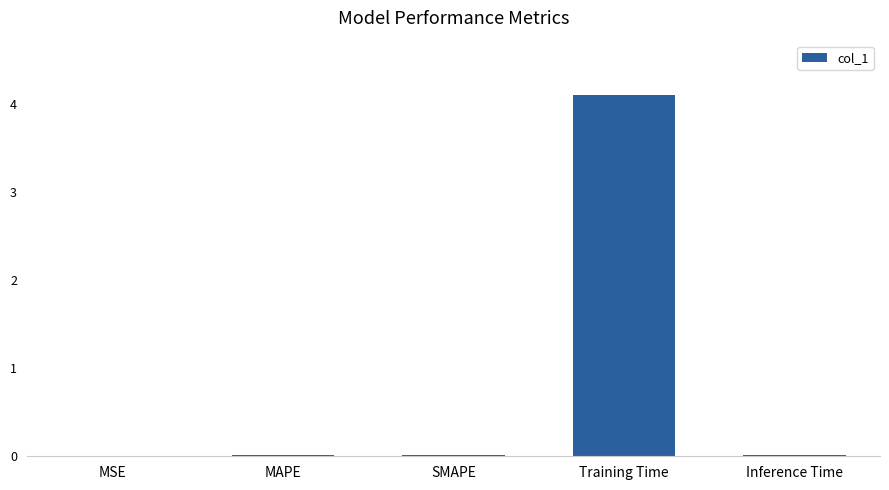

True or false: the data shows 1.0 at Training Time.

False